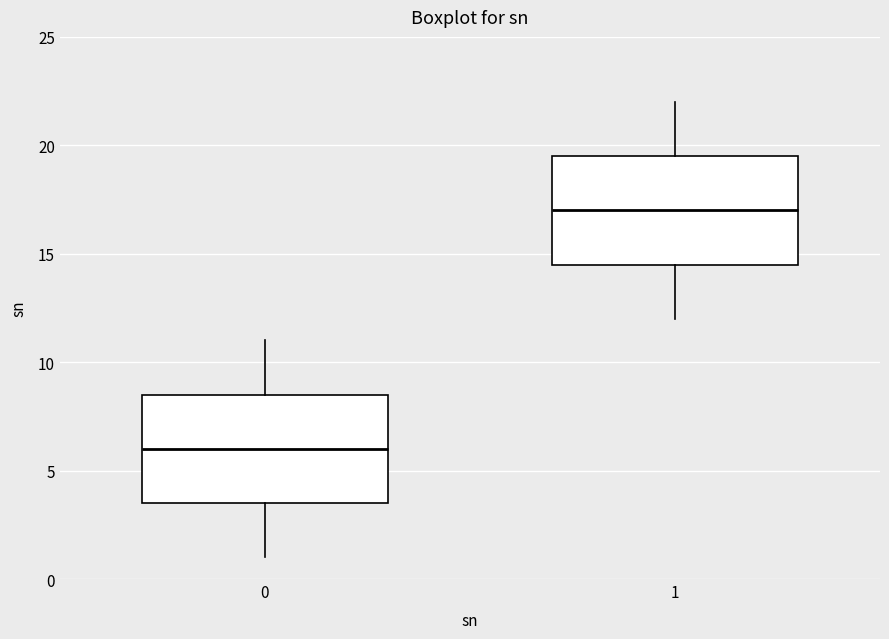

Which box has the highest median line?

1